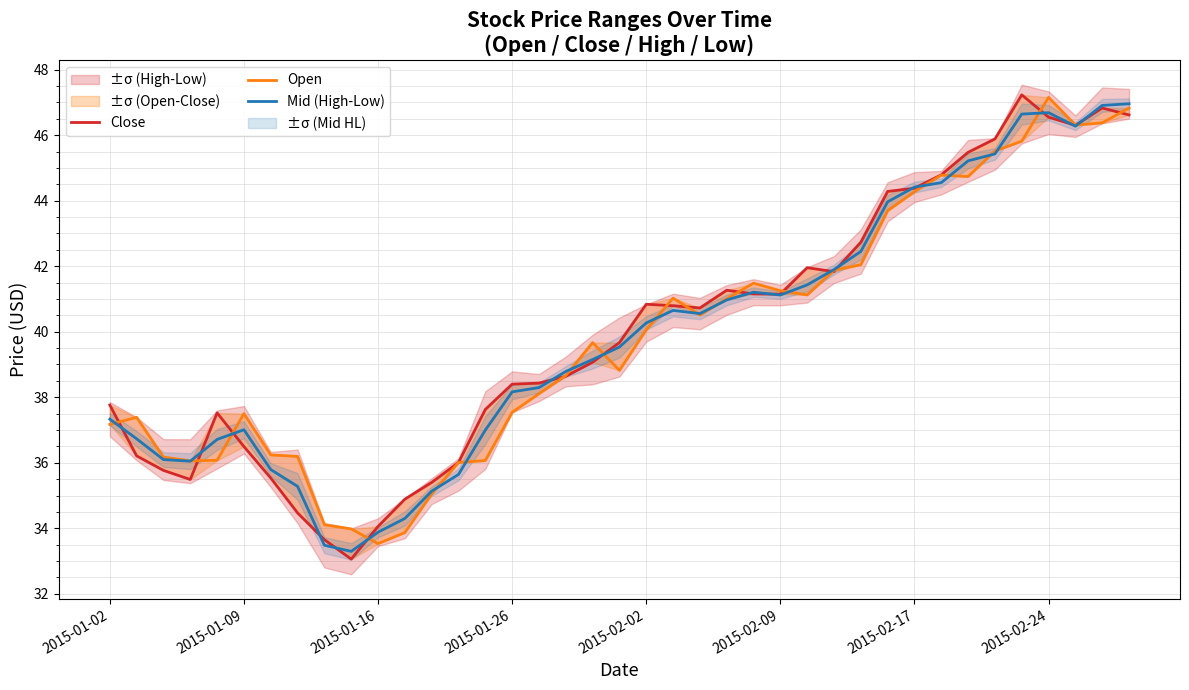

Does the chart have visible grid lines?

Yes